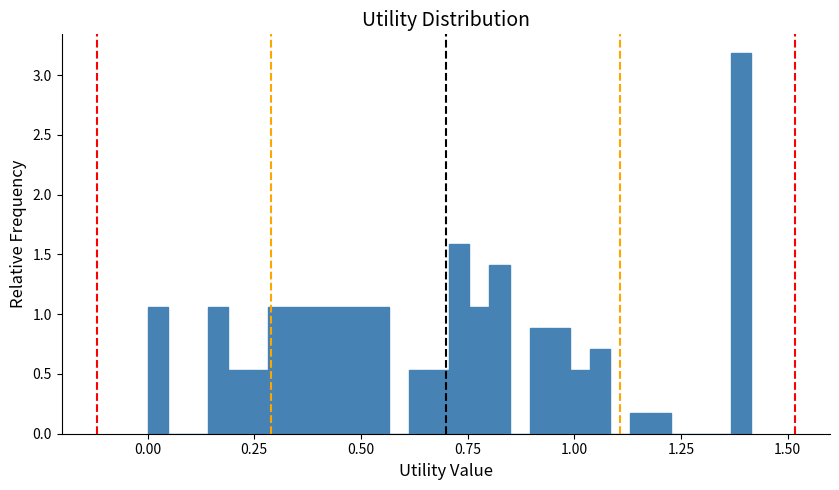

Around what value on the x-axis is the tallest bar? Give the approximate position of its centre, as read against the axis.

1.40